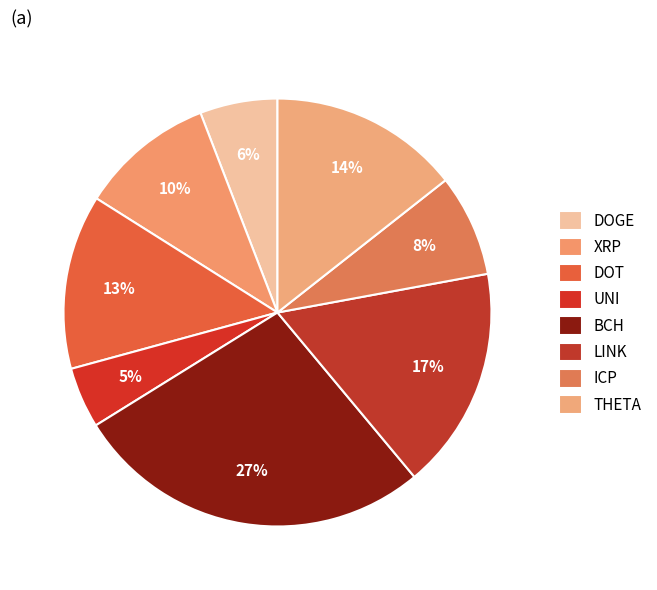

Is it true that BCH is 33% of the pie?

False